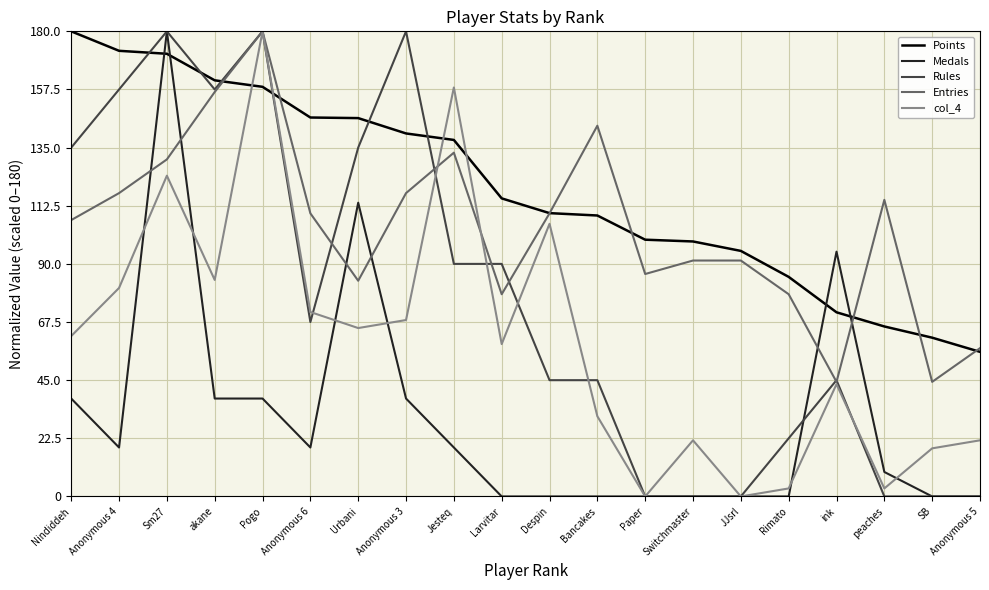

What is the total value across all series at Nindiddeh?

521.9